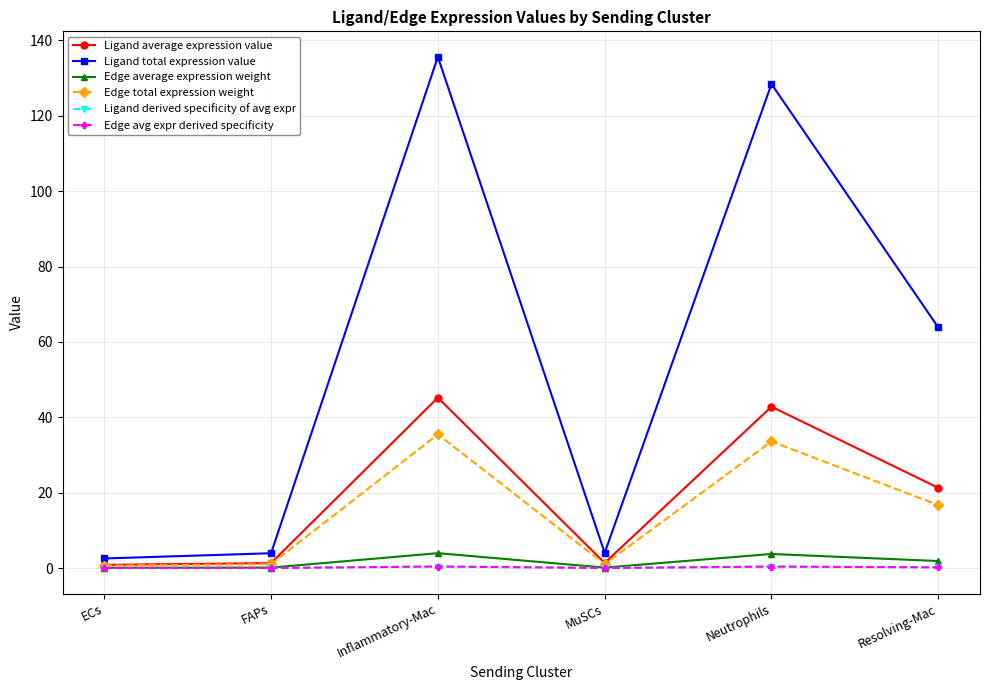

At how many categories does at least one series exceed 61?

3